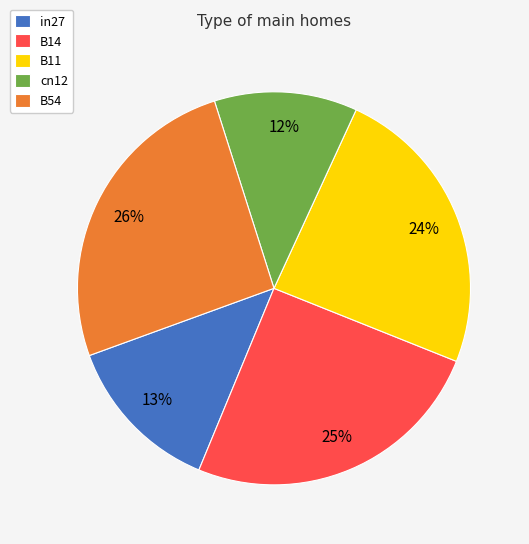

To the nearest percent, what is the difference between the B14 and in27 slice percentages?

12%